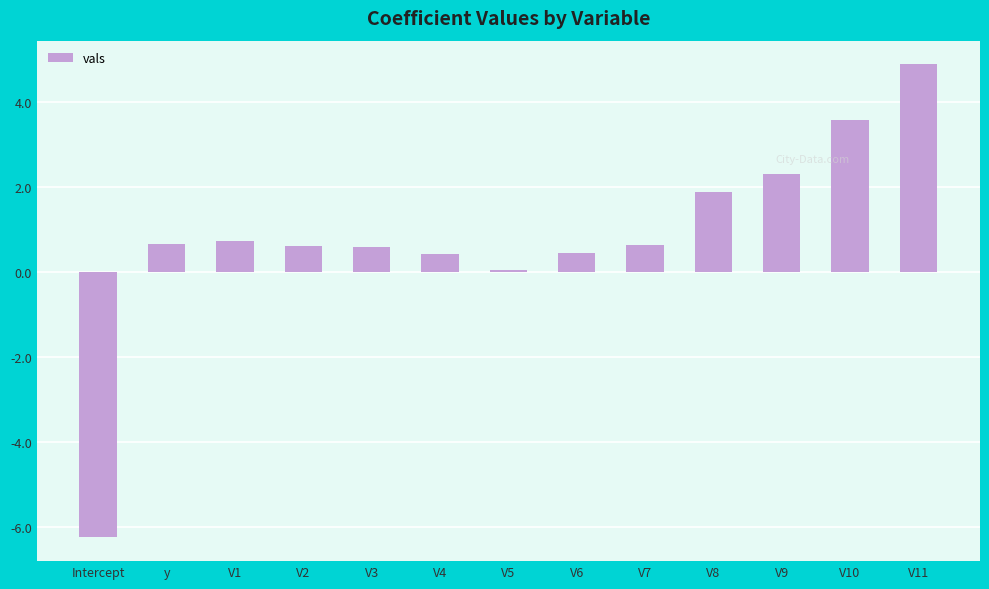

Count the number of categories in the chart.

13